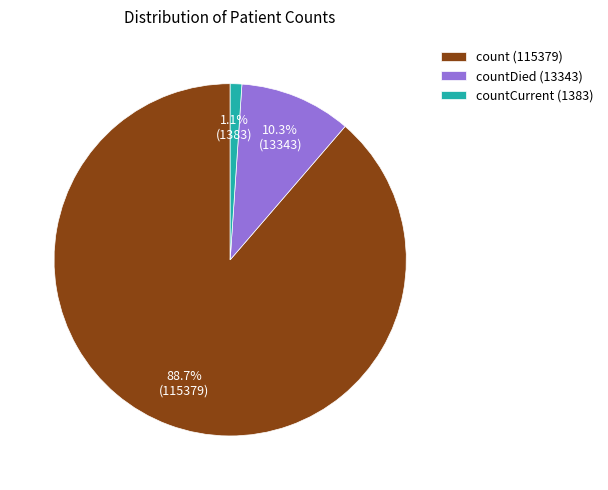

To the nearest percent, what is the average slice percentage?

33%